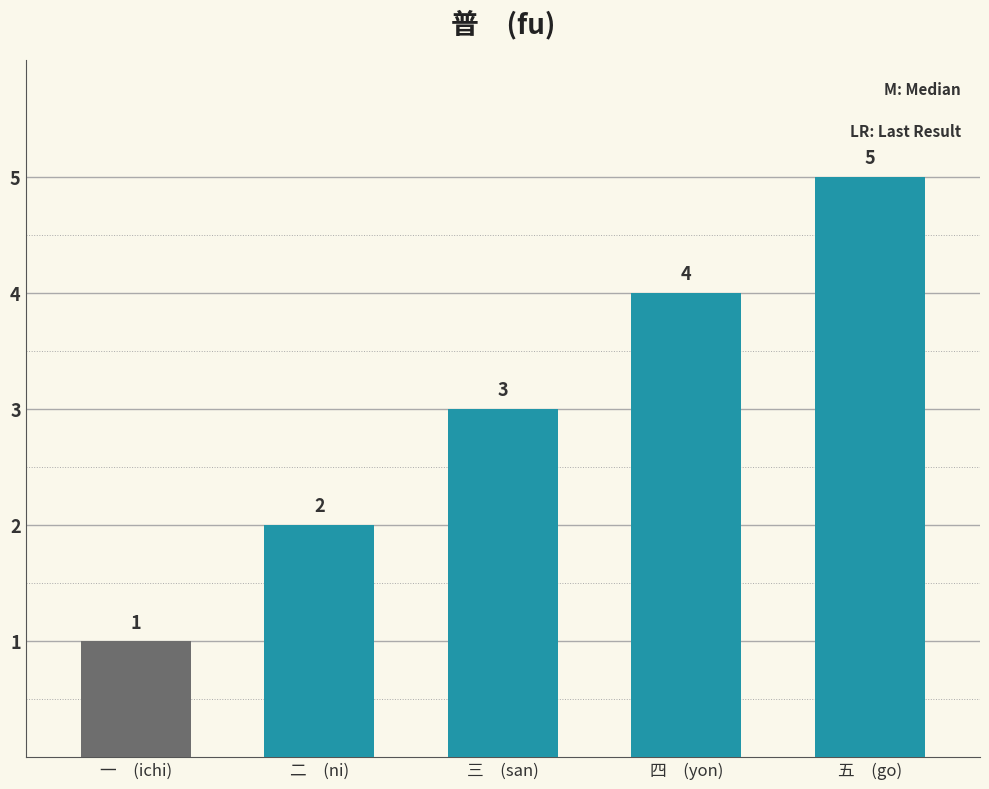

Does the chart contain any negative values?

No